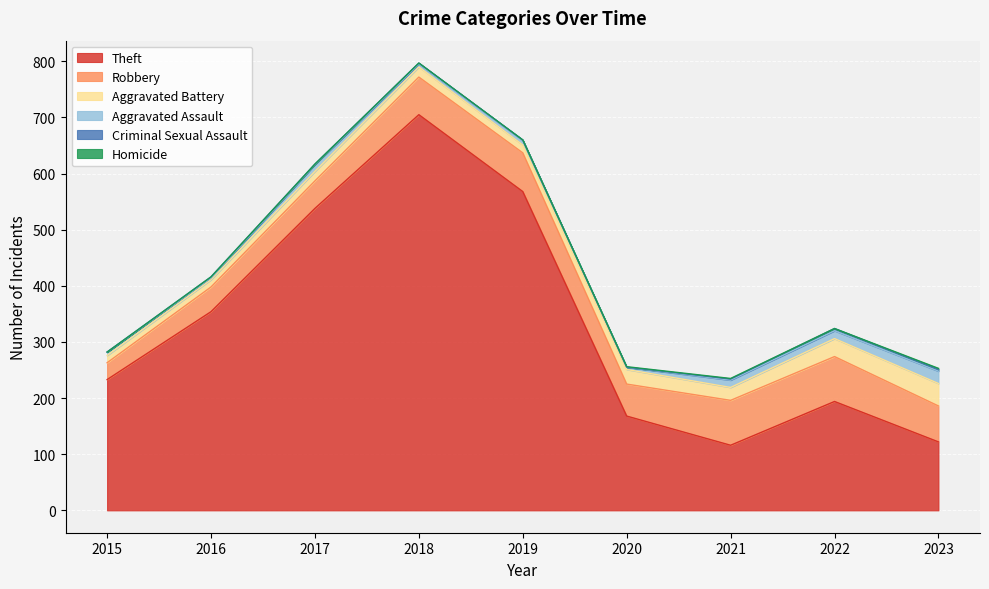

Between 2016 and 2019, which series saw the biggest shift?

Theft